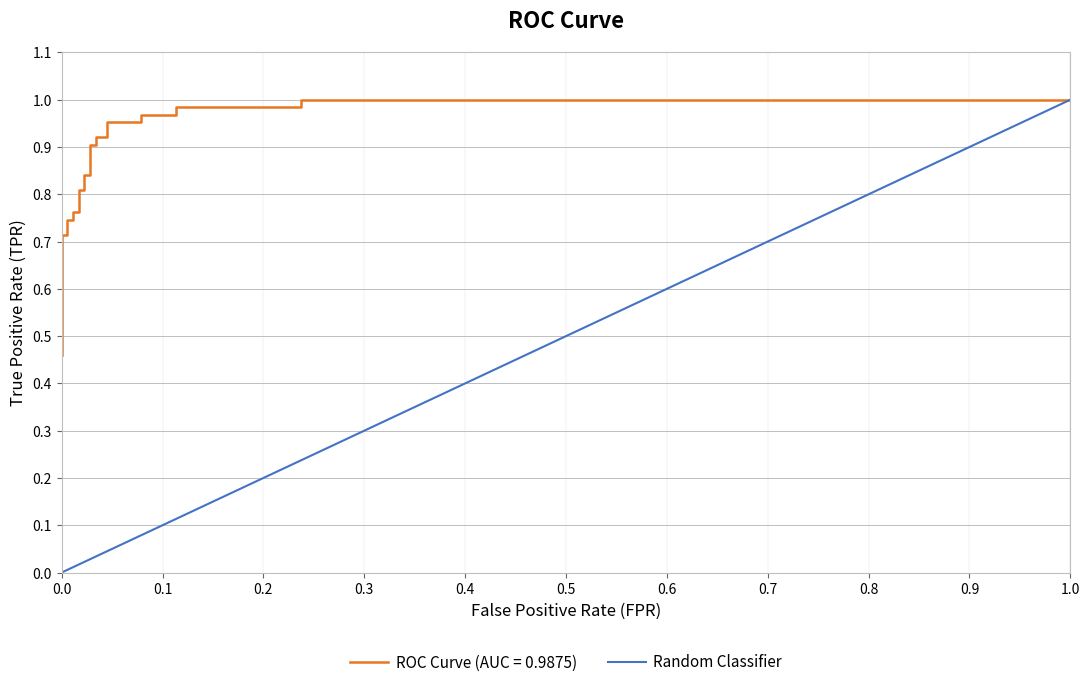

The value of Random Classifier at 0.5 is 0.5. True or false?

True